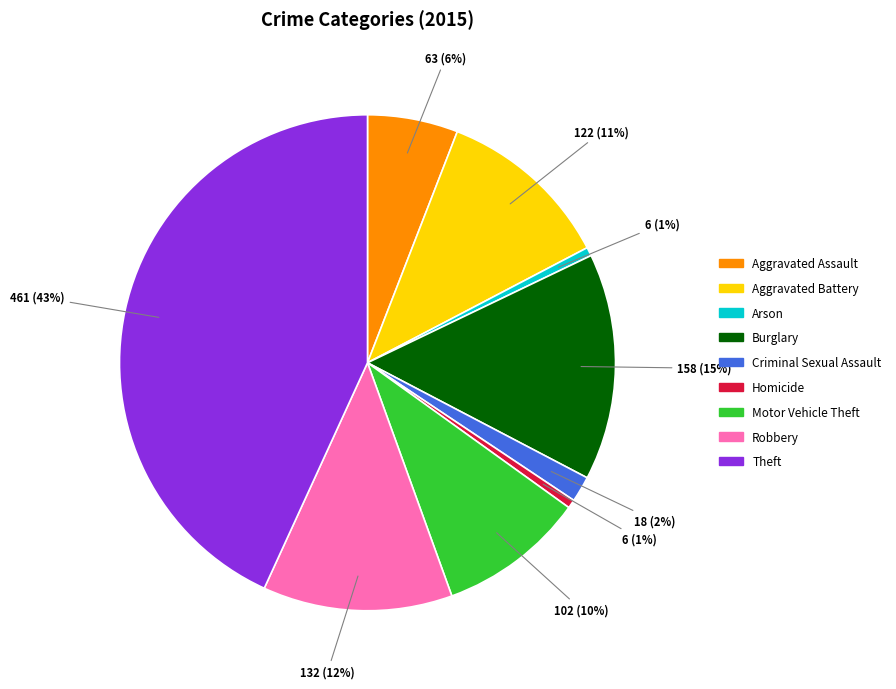

Is there any slice that represents more than half of the pie?

No